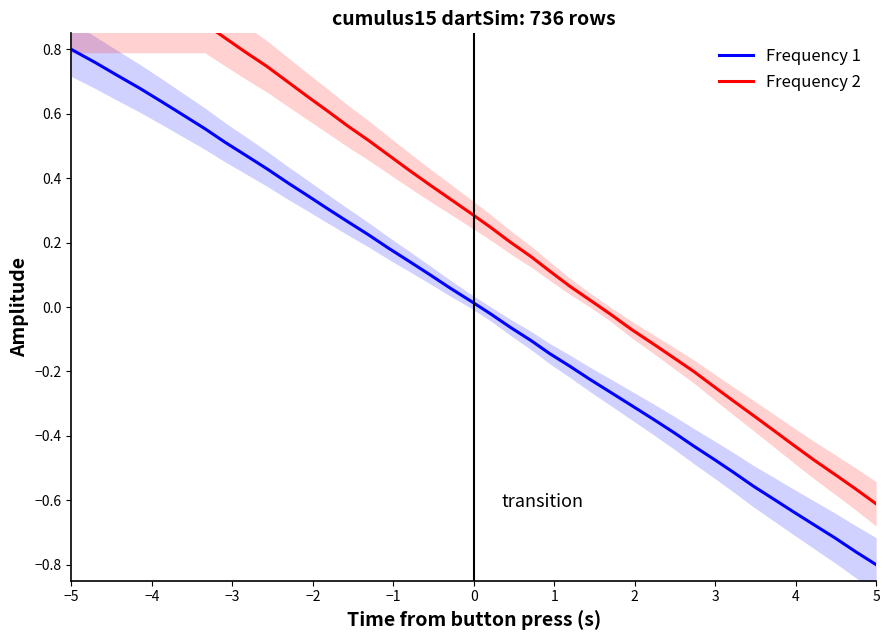

At which label does Frequency 1 reach its peak?

−5